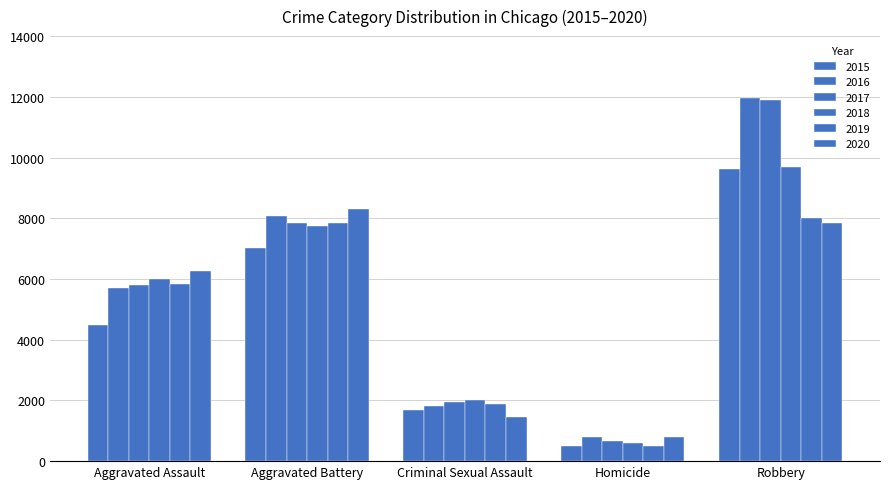

How many groups of bars are there?

5